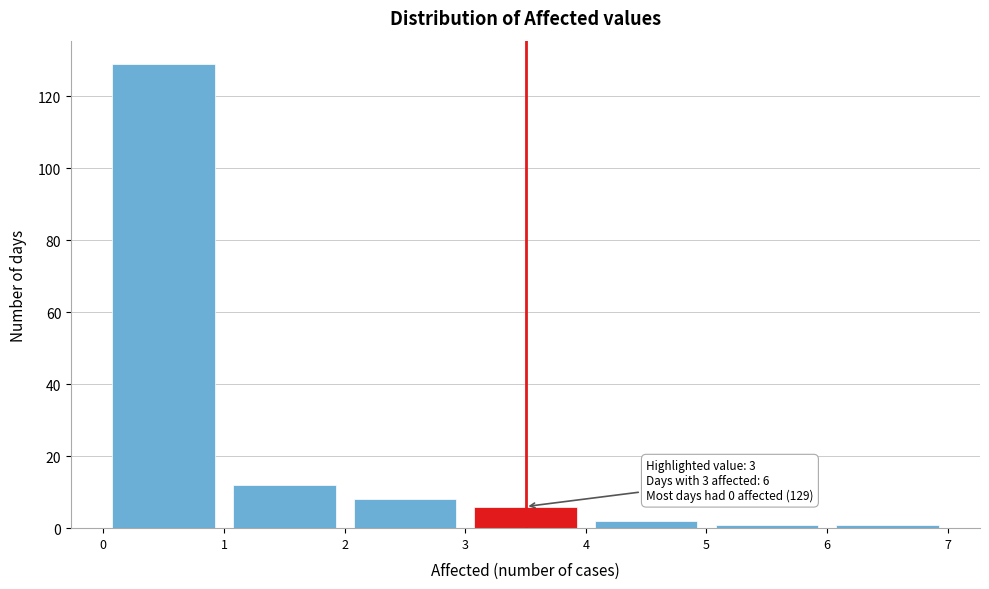

Which range on the x-axis has the tallest bar?

0 to 1